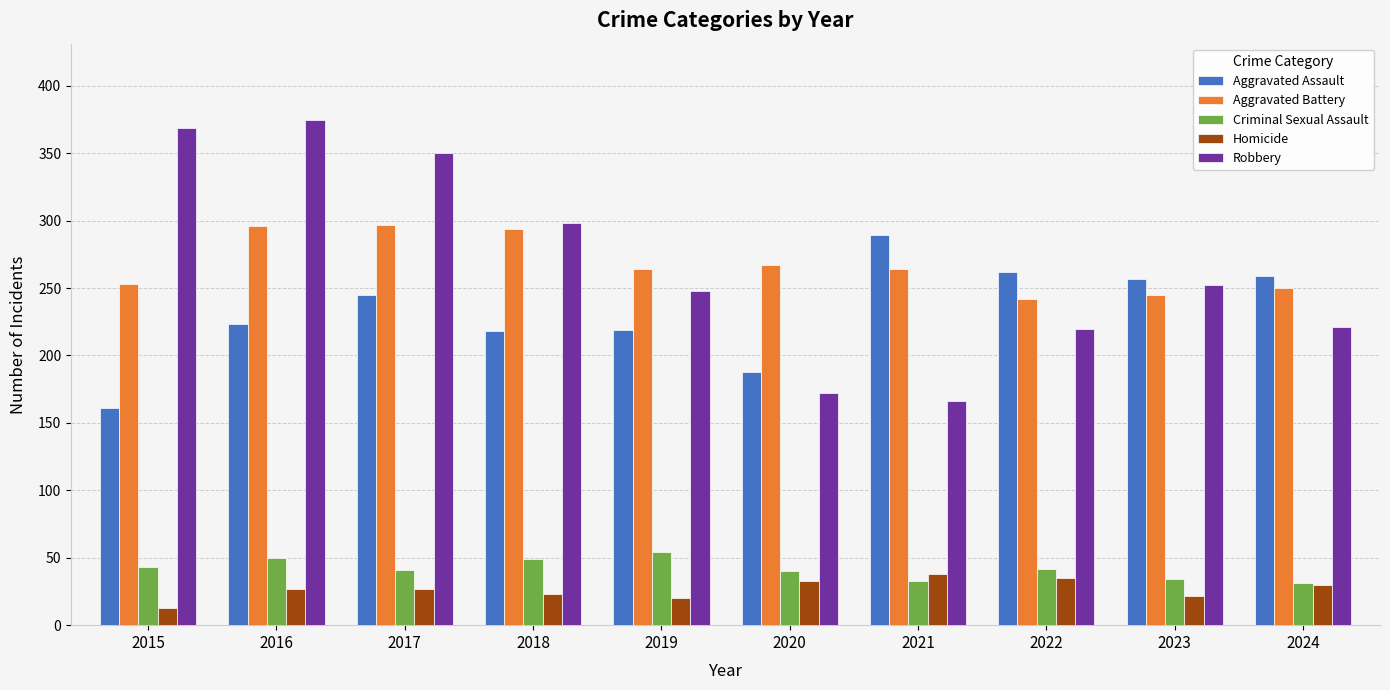

The value of Aggravated Assault at 2022 is 262. True or false?

True